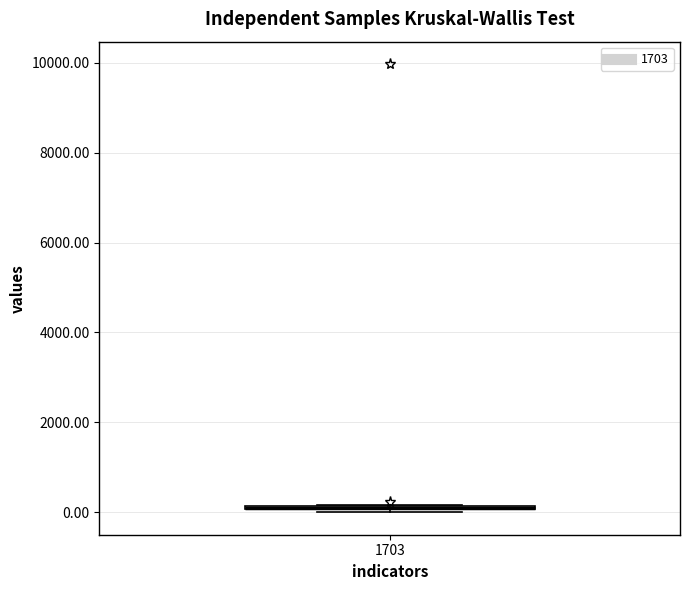

Where is the upper edge of the box at x = 1703 on the y-axis? The values are not printed on the chart, so give them approximately, as read against the axis.

200